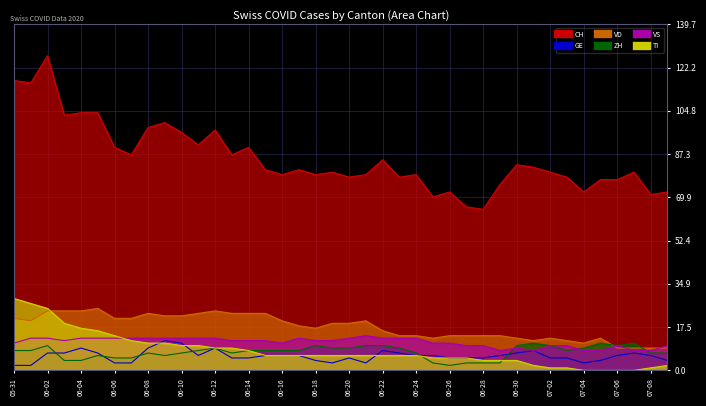

What is the sum of the VD values at 2020-06-28 and 2020-07-05?

27